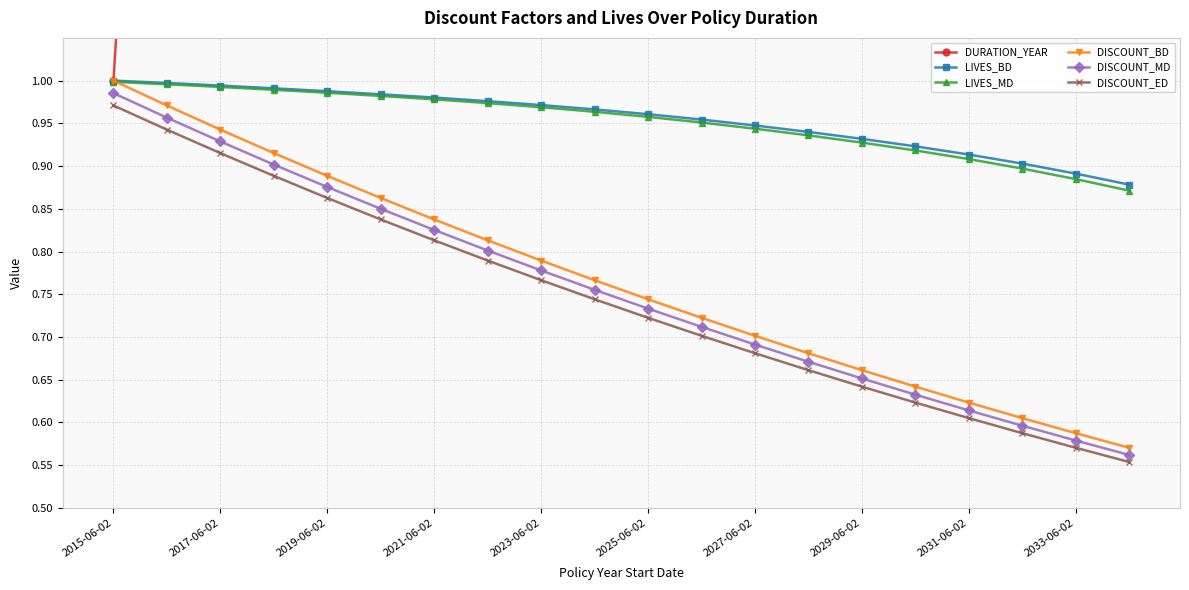

What is the value of the LIVES_MD point at the 20th from the left?

0.9